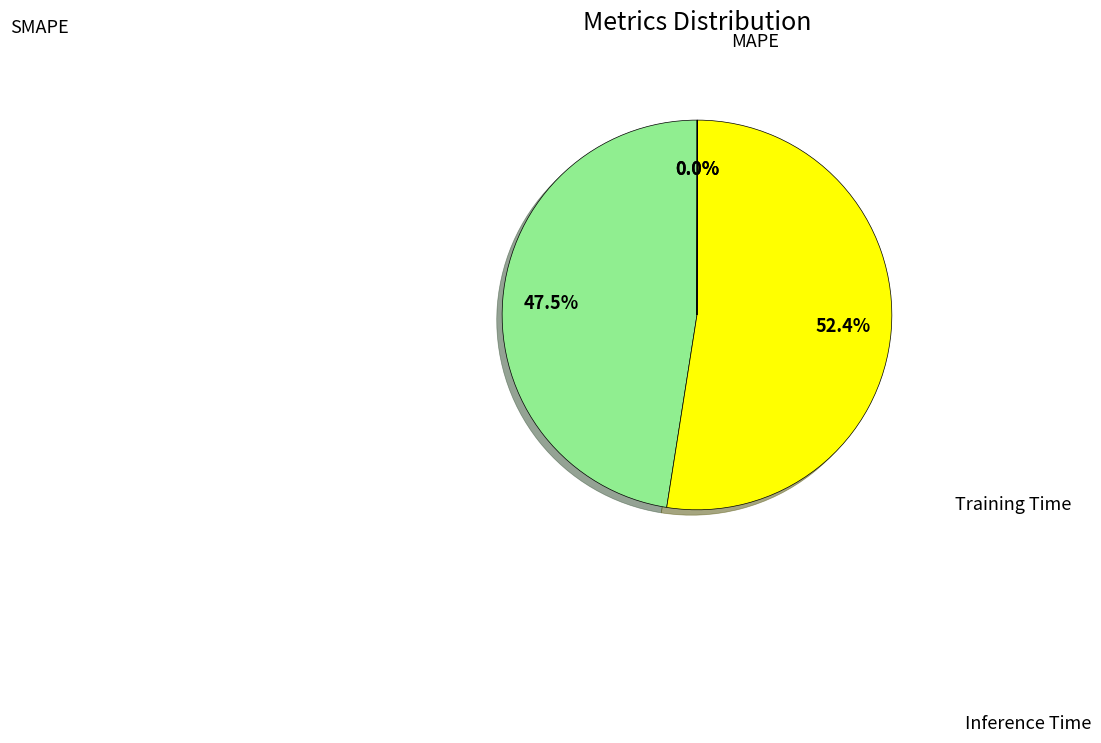

Does any single category account for the majority?

Yes